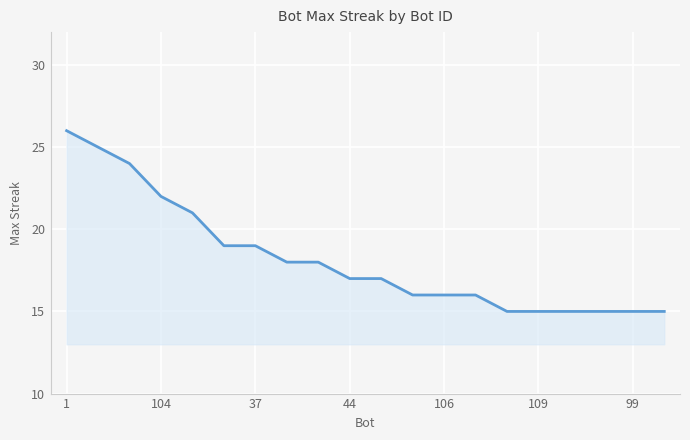

What is the maximum value shown in the chart?

26